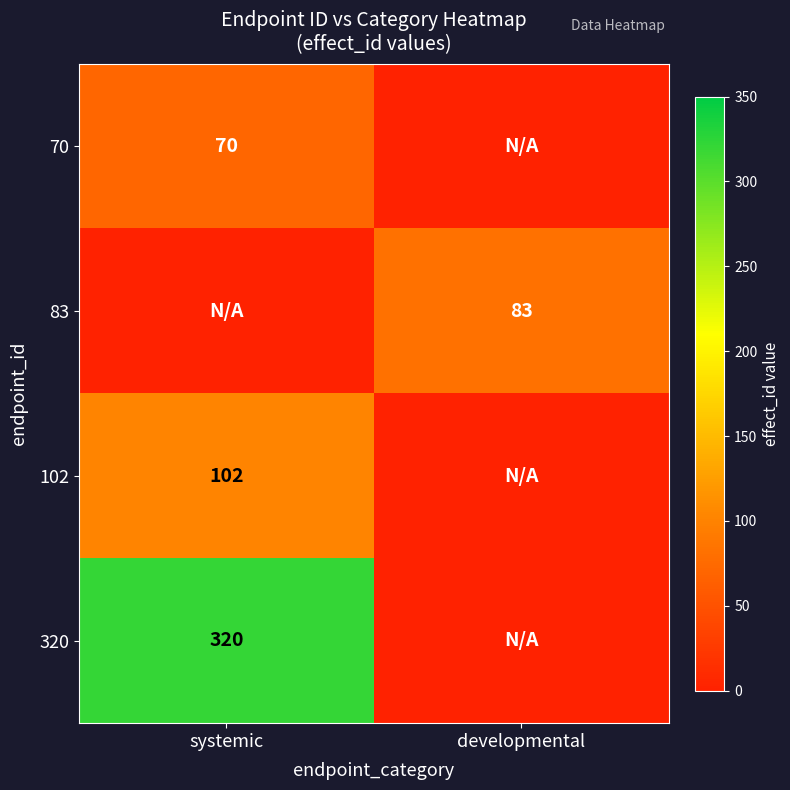

The value of 70 at systemic is 118. True or false?

False